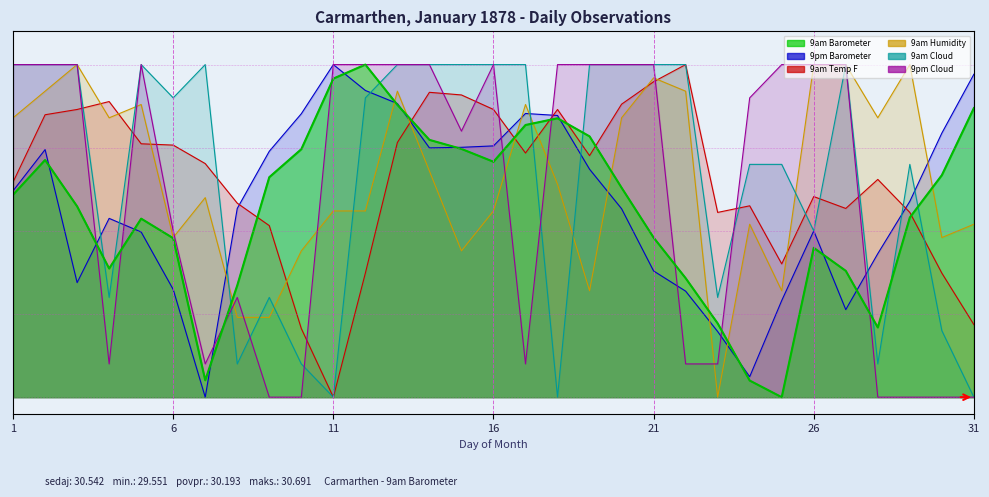

What is the difference between the maximum and minimum values in the 9pm Barometer series?

1.0